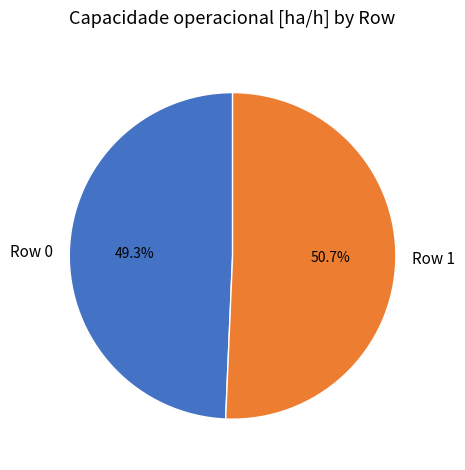

Between Row 0 and Row 1, which is larger?

Row 1